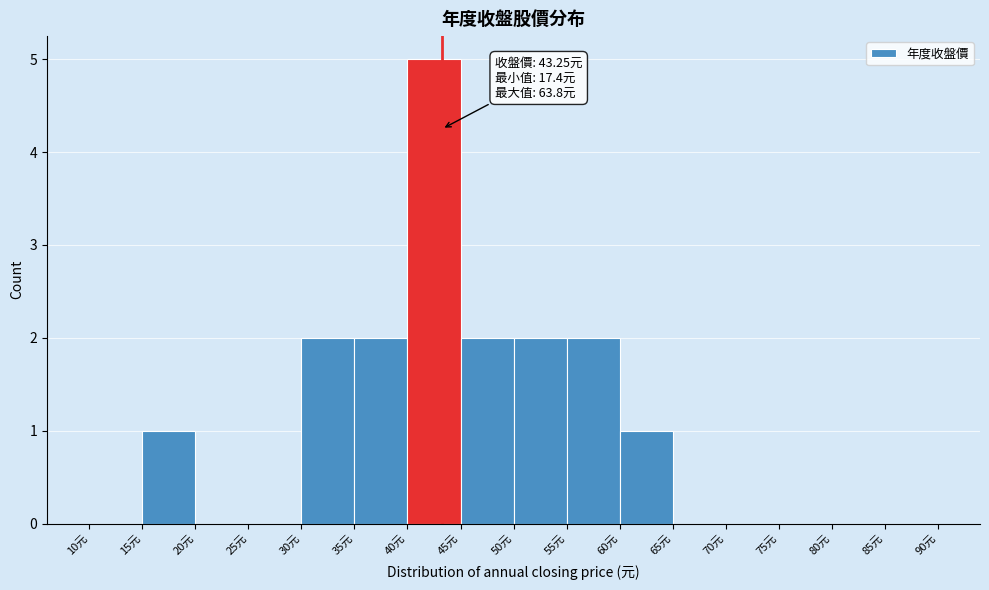

Over which range of the x-axis is the bar tallest?

40 to 45